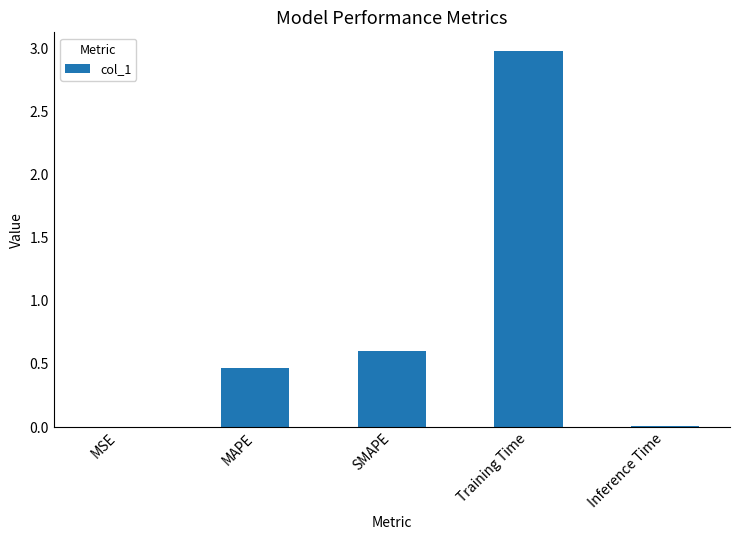

At which label is the value closest to 1?

SMAPE